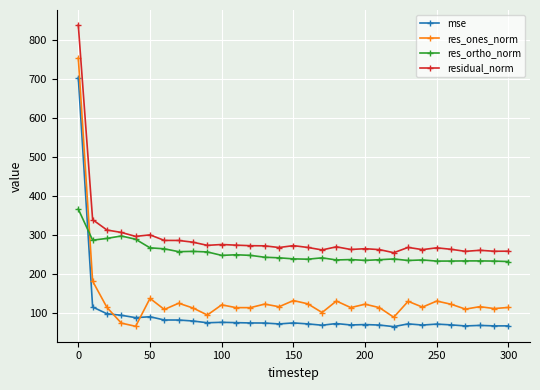

Which series has the largest total across all categories?

residual_norm